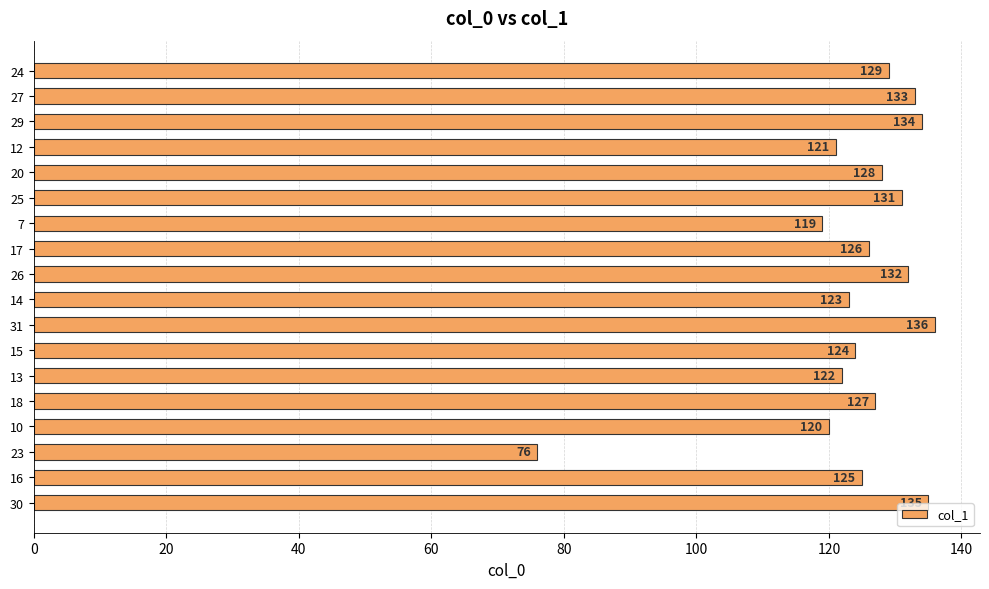

What is the difference between the maximum and second lowest values?

17